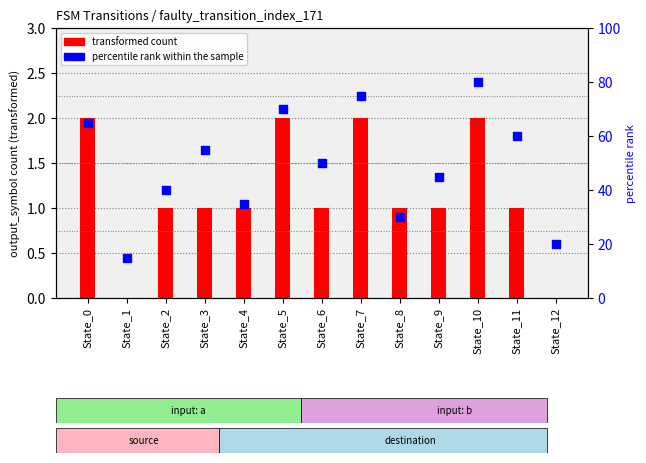

Which series contains the highest Y value?

percentile rank within the sample